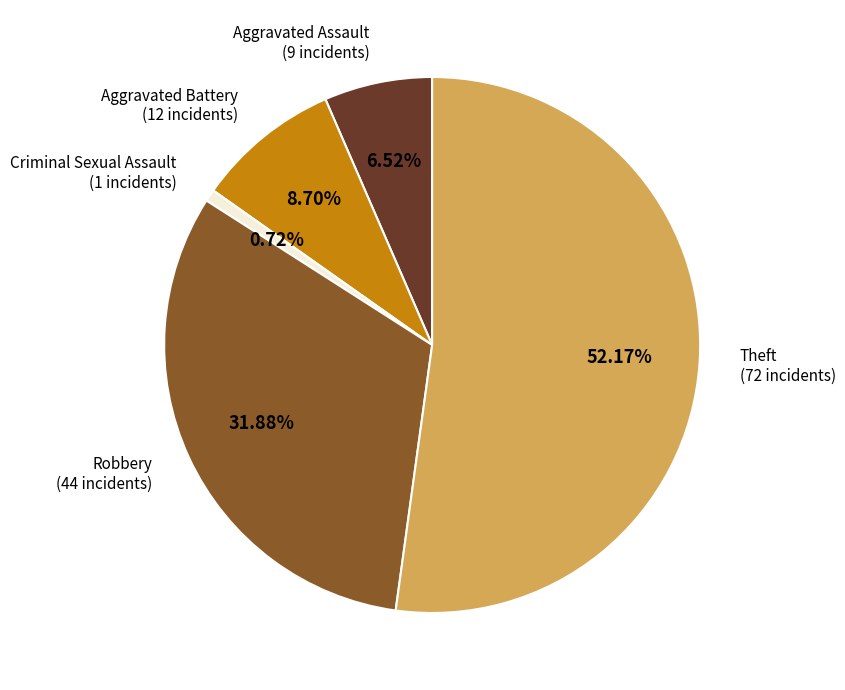

Which slice represents more than half of the pie?

Theft